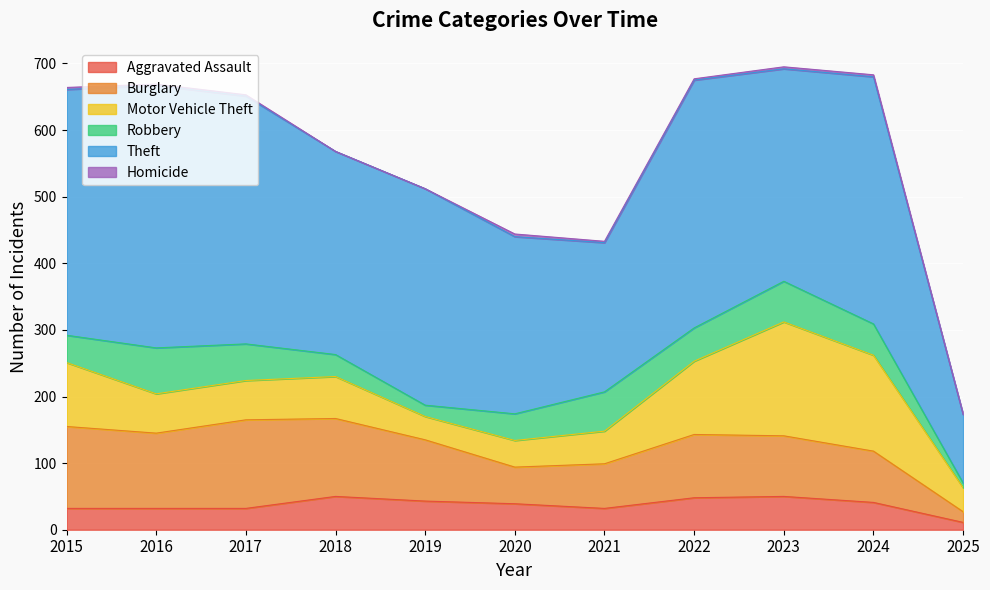

True or false: Burglary has more than 2 interior local peaks.

False